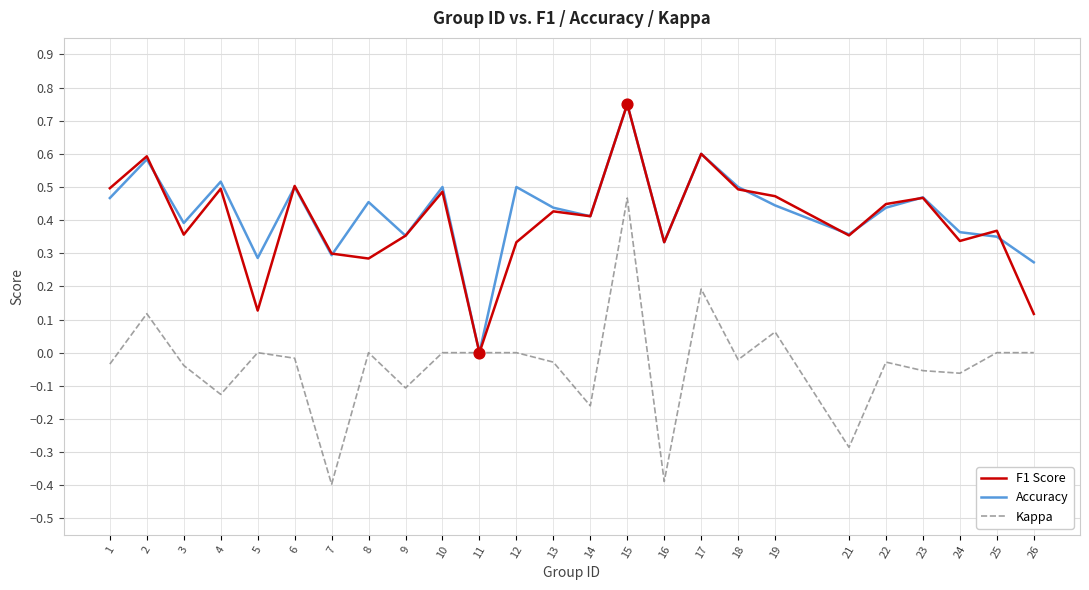

Which series has the largest total across all categories?

Accuracy